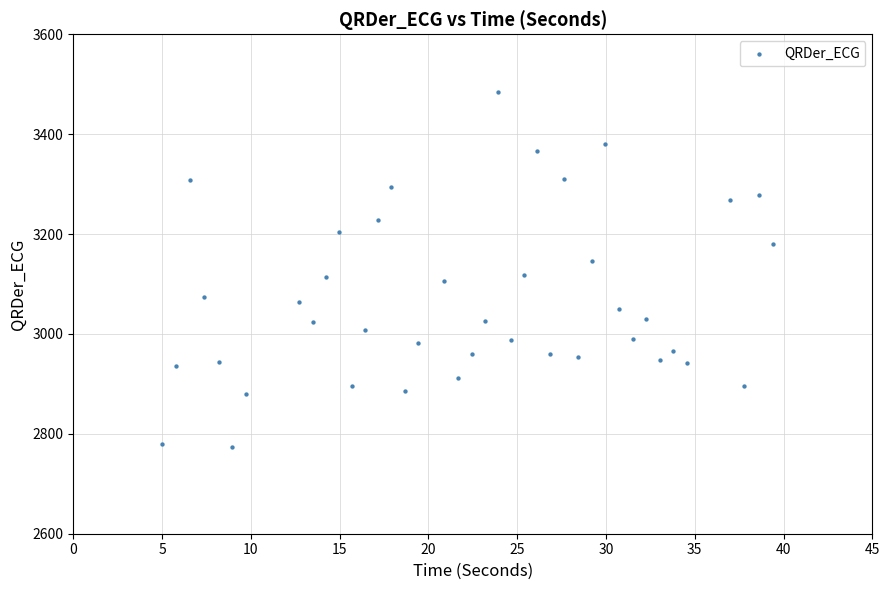

What is the range of X values (max minus min)?

34.4